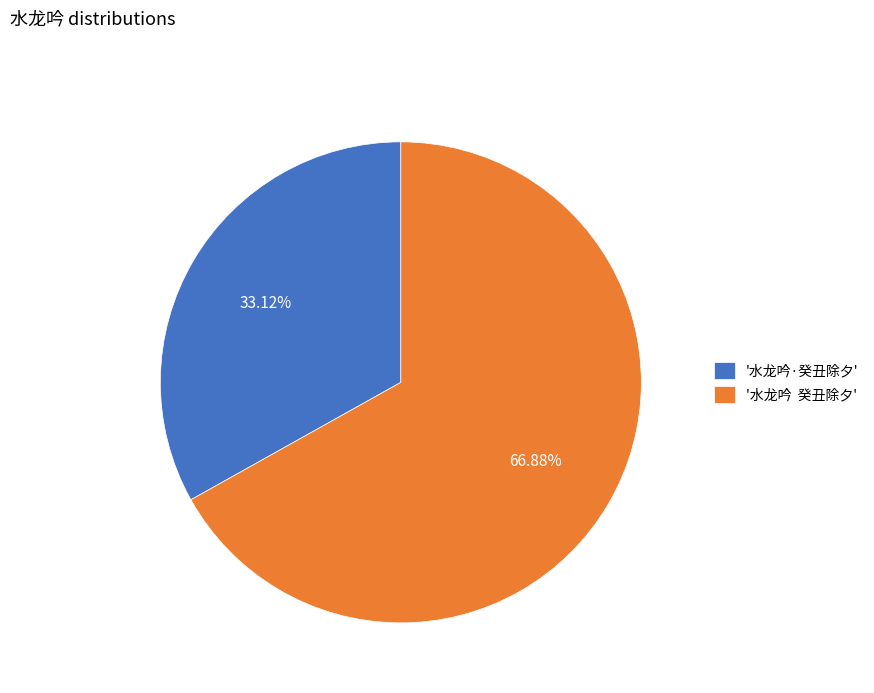

How many segments does this pie chart have?

2